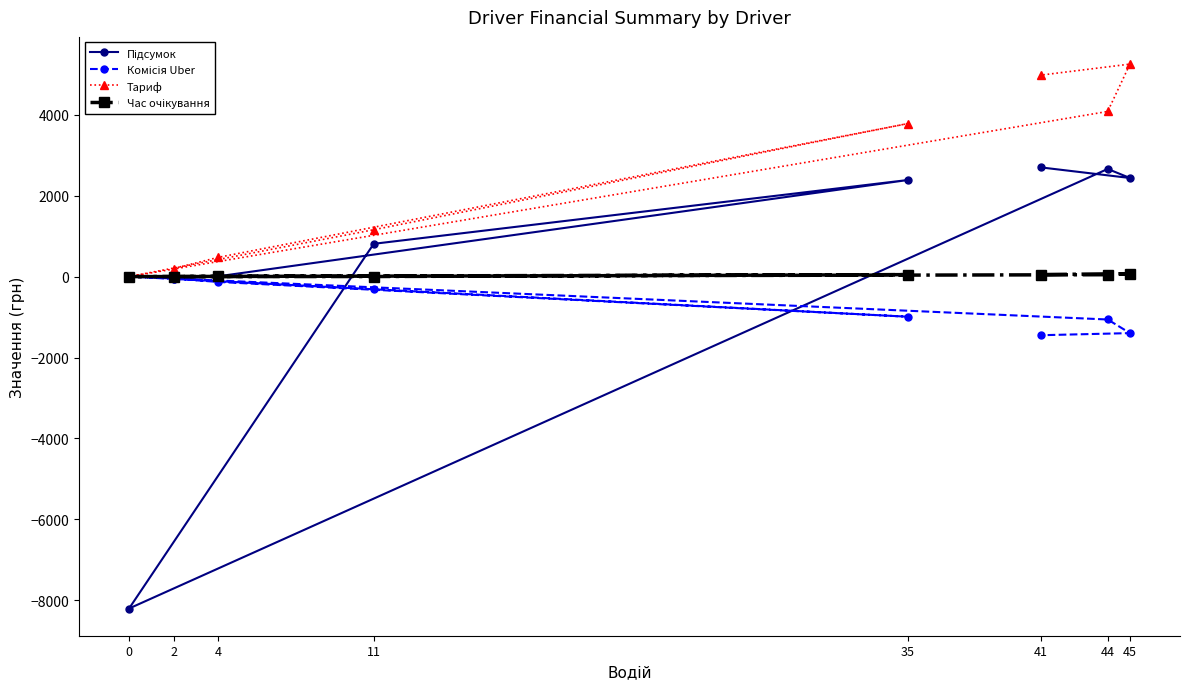

What is the smallest value displayed?

-8202.1